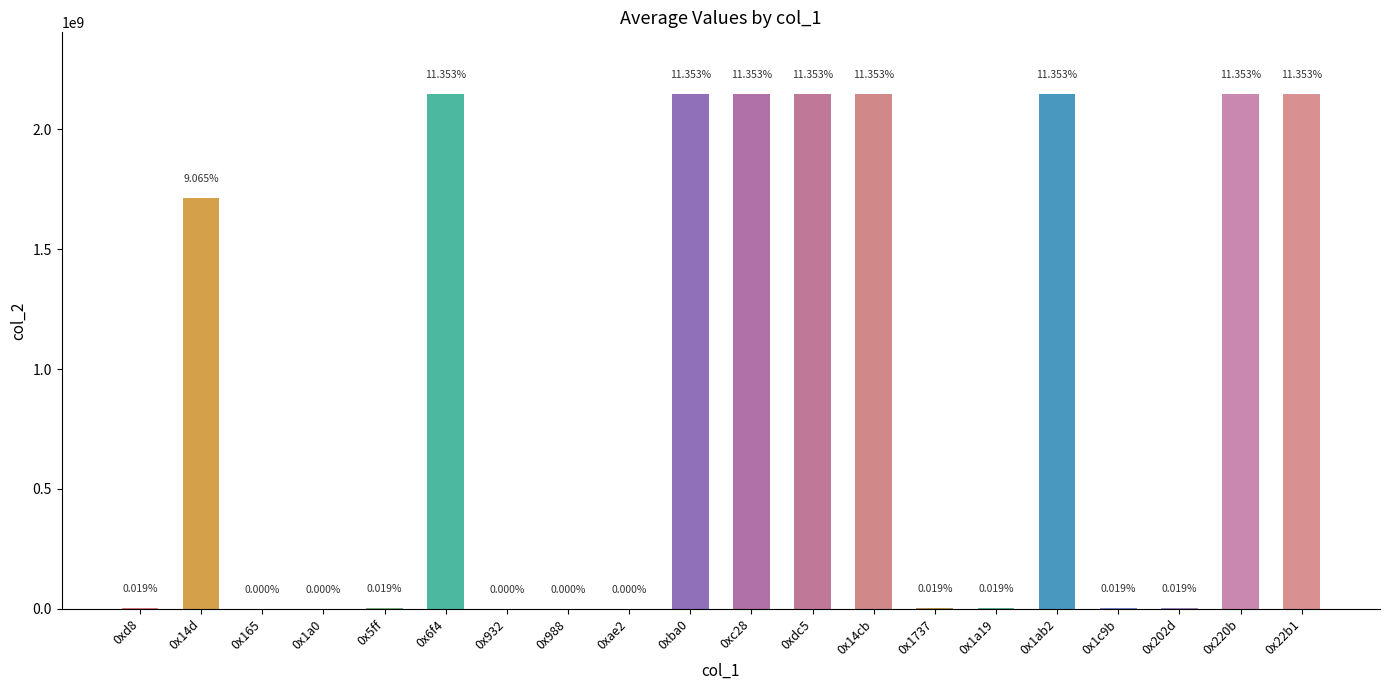

Reading left to right, extract all data points from this chart.

0xd8=3684146	0x14d=1714763576	0x165=14640	0x1a0=13623	0x5ff=3553635	0x6f4=2147483647	0x932=24881	0x988=24887	0xae2=795	0xba0=2147483647	0xc28=2147483647	0xdc5=2147483647	0x14cb=2147483647	0x1737=3682353	0x1a19=3553635	0x1ab2=2147483647	0x1c9b=3551280	0x202d=3553635	0x220b=2147483647	0x22b1=2147483647